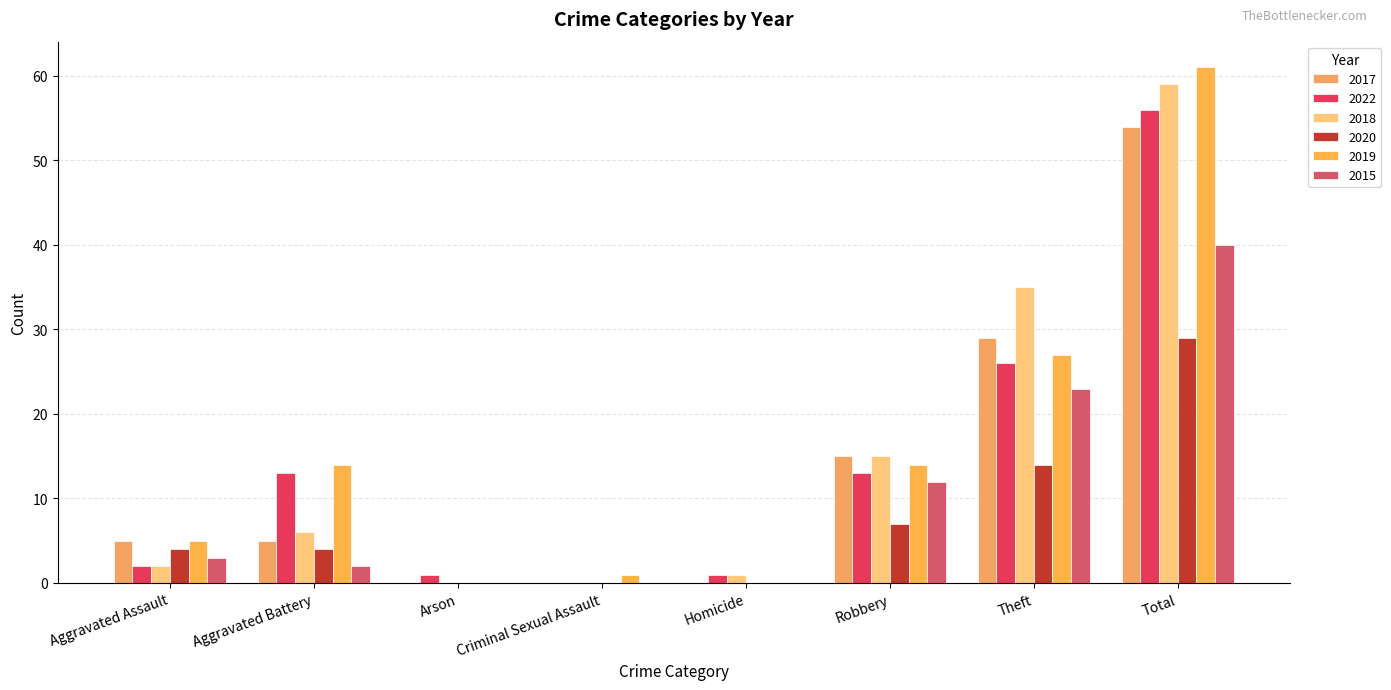

Reading right to left, what are all the values shown in this chart?

2017: 54	29	15	0	0	0	5	5
2022: 56	26	13	1	0	1	13	2
2018: 59	35	15	1	0	0	6	2
2020: 29	14	7	0	0	0	4	4
2019: 61	27	14	0	1	0	14	5
2015: 40	23	12	0	0	0	2	3